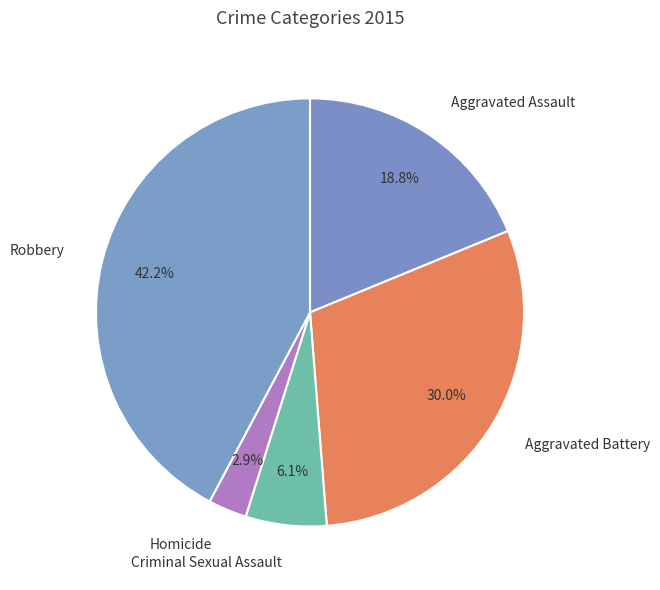

Which has a higher value, Aggravated Battery or Aggravated Assault?

Aggravated Battery